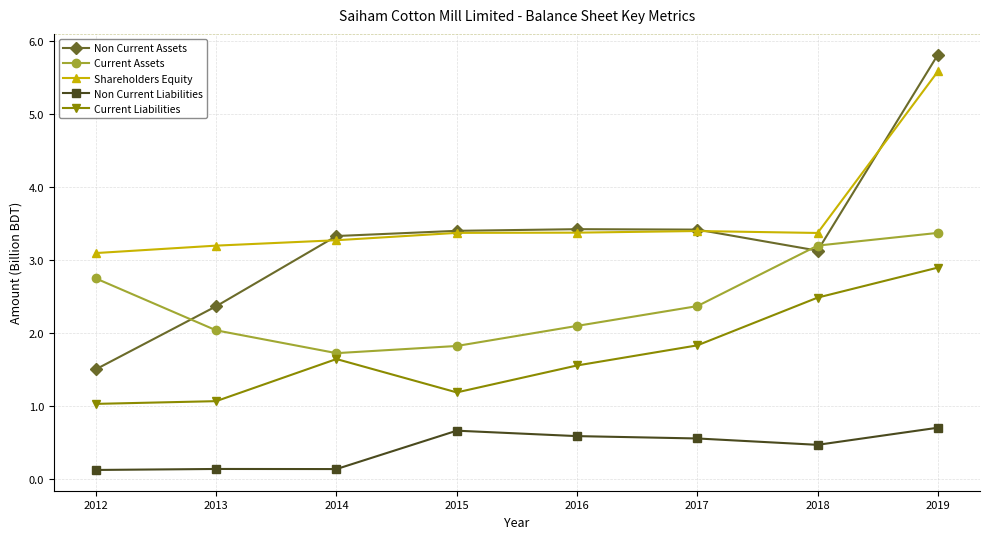

Reading left to right, list all the values displayed in this chart.

Non Current Assets: 1.5	2.4	3.3	3.4	3.4	3.4	3.1	5.8
Current Assets: 2.7	2.0	1.7	1.8	2.1	2.4	3.2	3.4
Shareholders Equity: 3.1	3.2	3.3	3.4	3.4	3.4	3.4	5.6
Non Current Liabilities: 0.1	0.1	0.1	0.7	0.6	0.6	0.5	0.7
Current Liabilities: 1.0	1.1	1.6	1.2	1.6	1.8	2.5	2.9